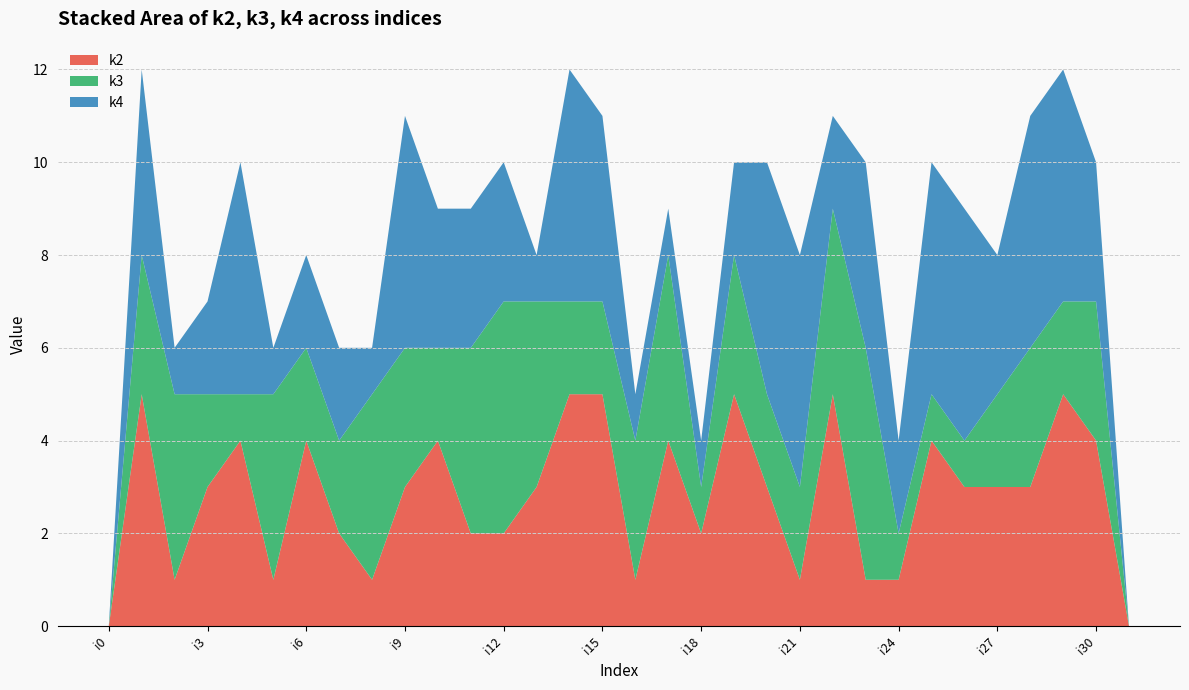

What is the total value across all series at i18?

4